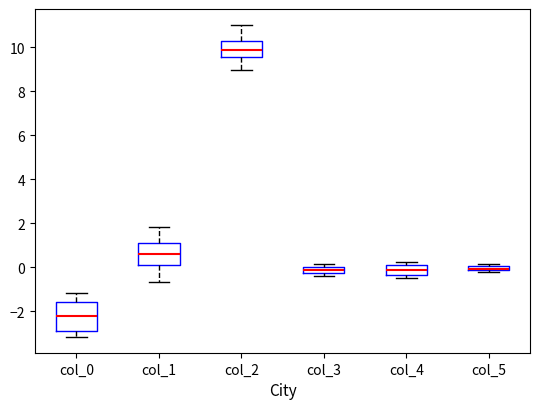

Comparing the boxes themselves (not the whiskers), which one is the tallest?

col_0